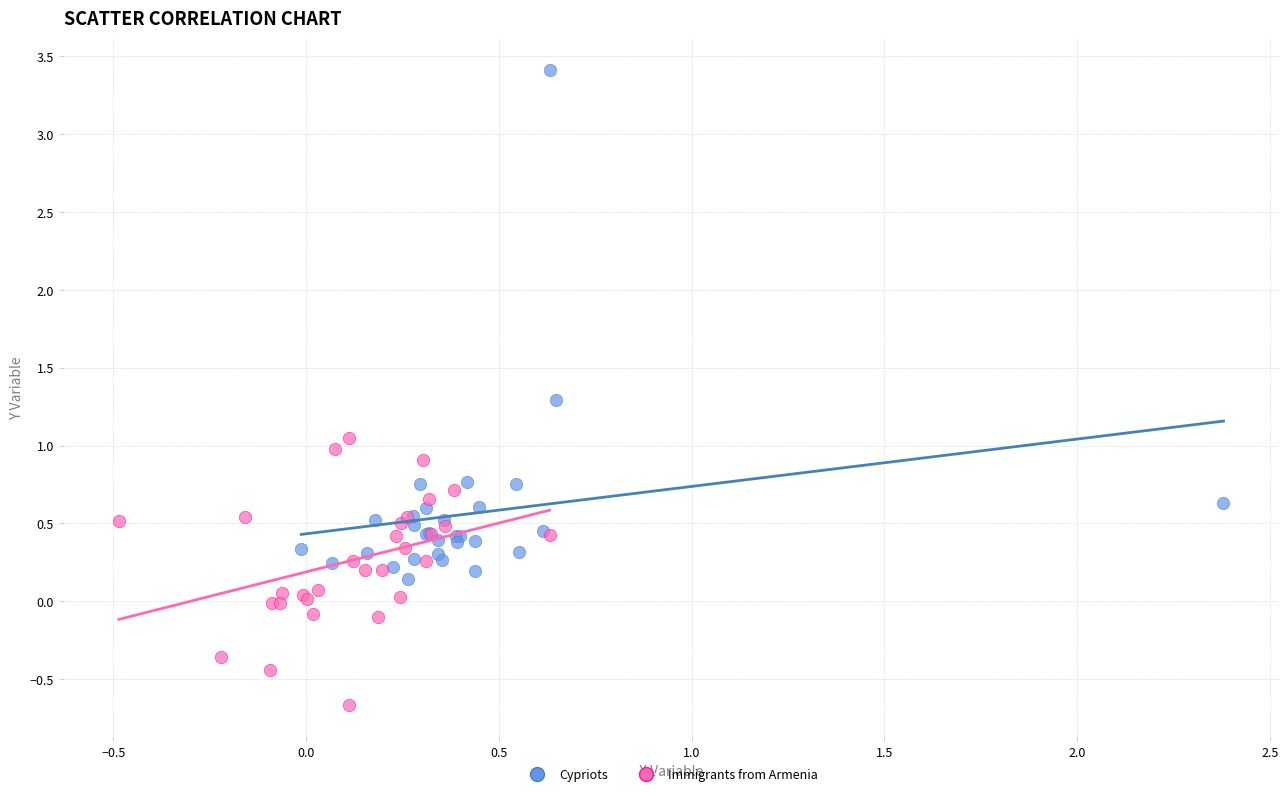

Which series reaches the minimum Y coordinate?

Immigrants from Armenia